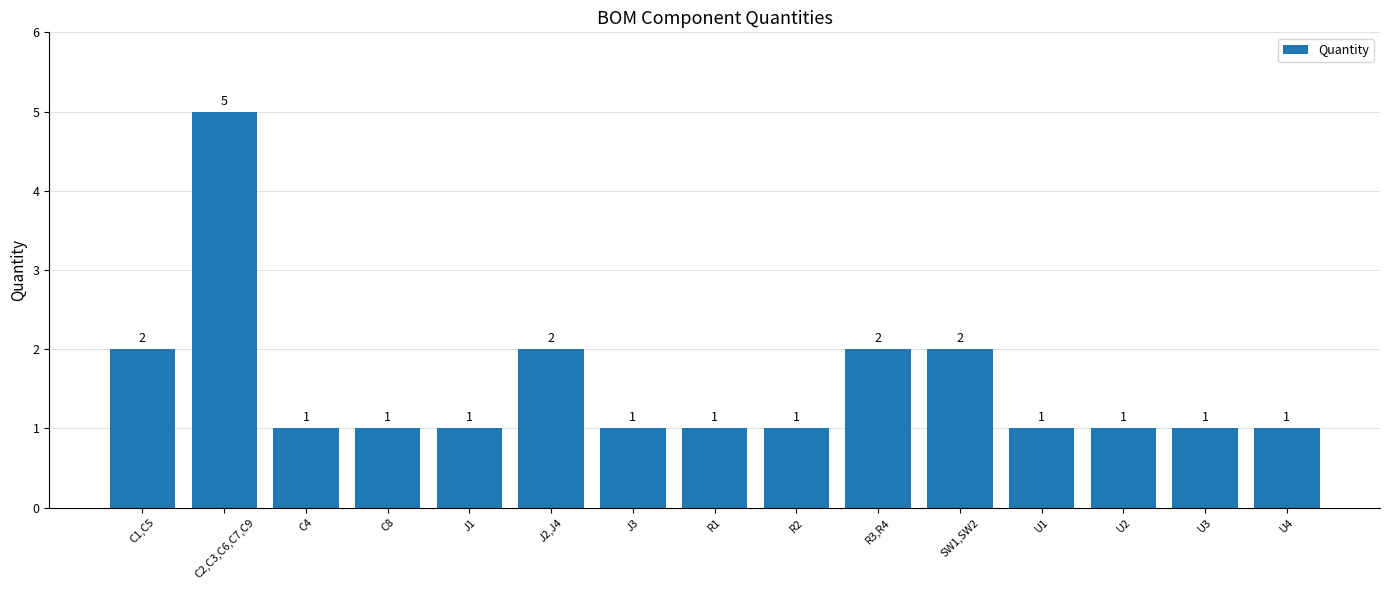

How many categories are shown in the chart?

15